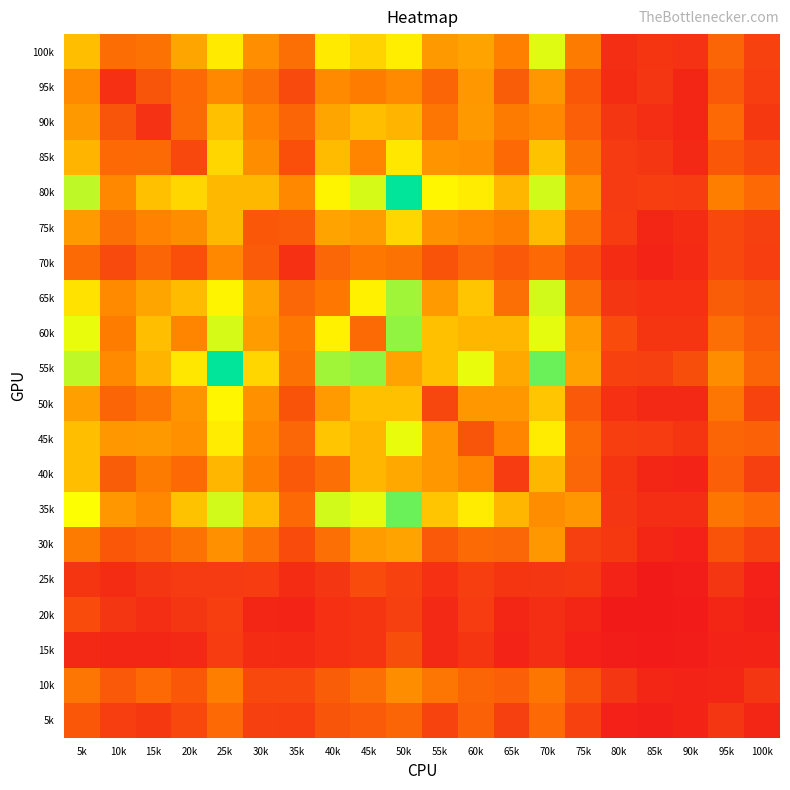

Count the number of categories in the chart.

20